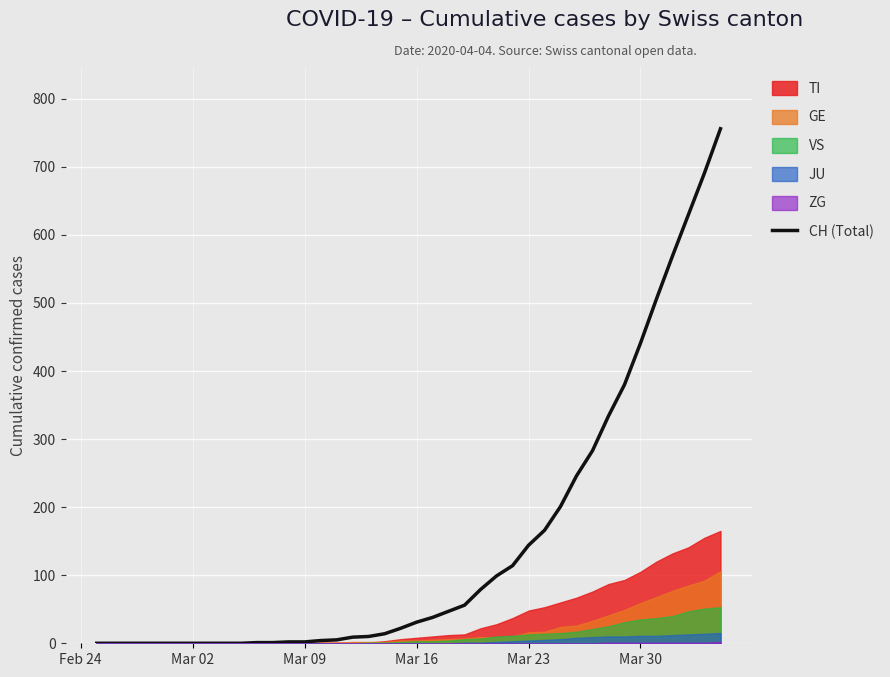

What is the value of the 35th point from the left?

441